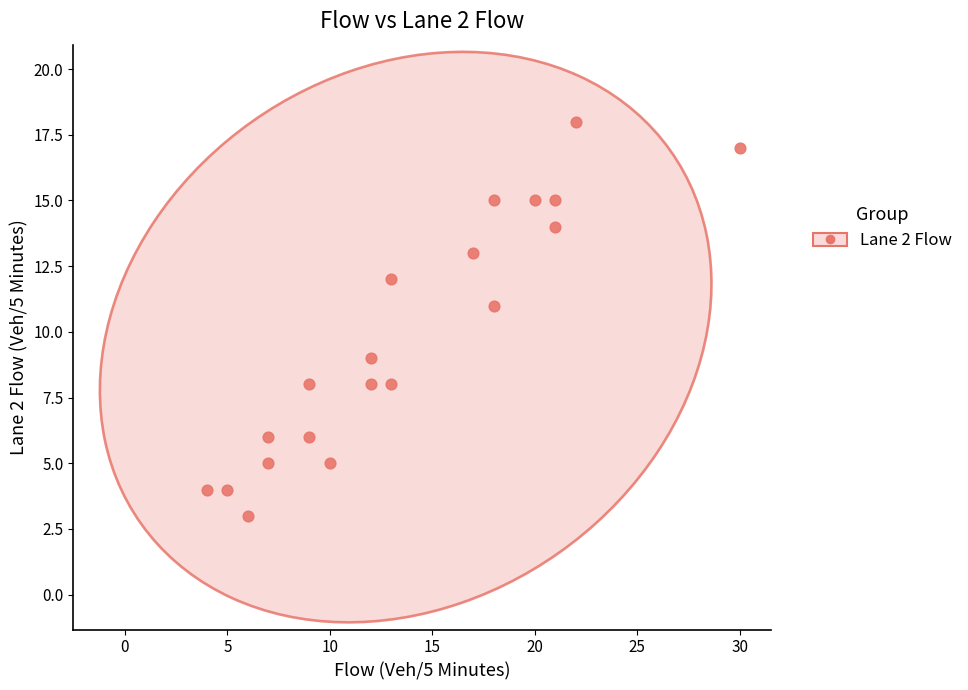

What is the range of Y values (max minus min)?

15